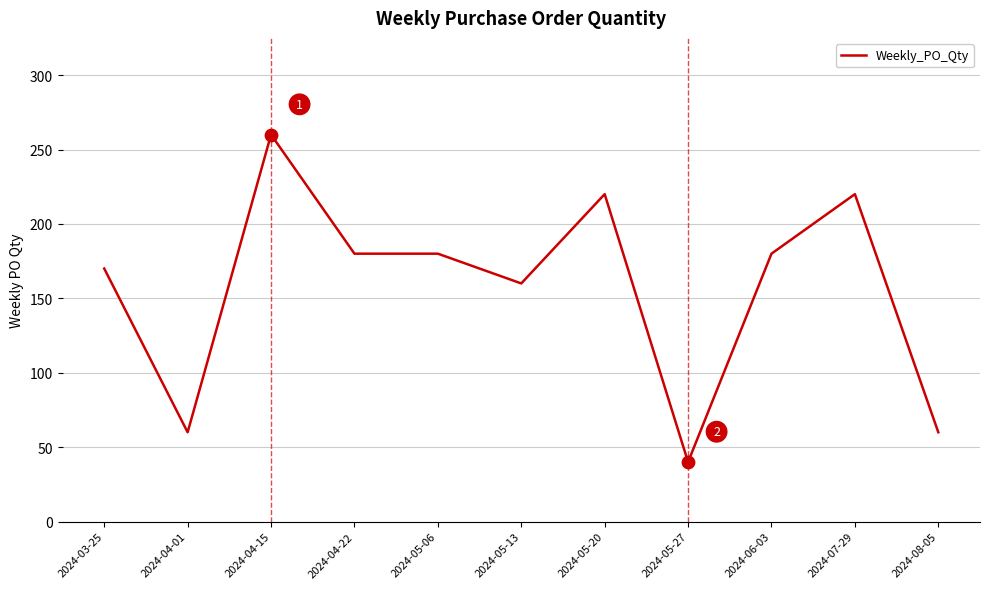

What is the change in value from 2024-03-25 to 2024-04-01?

-110